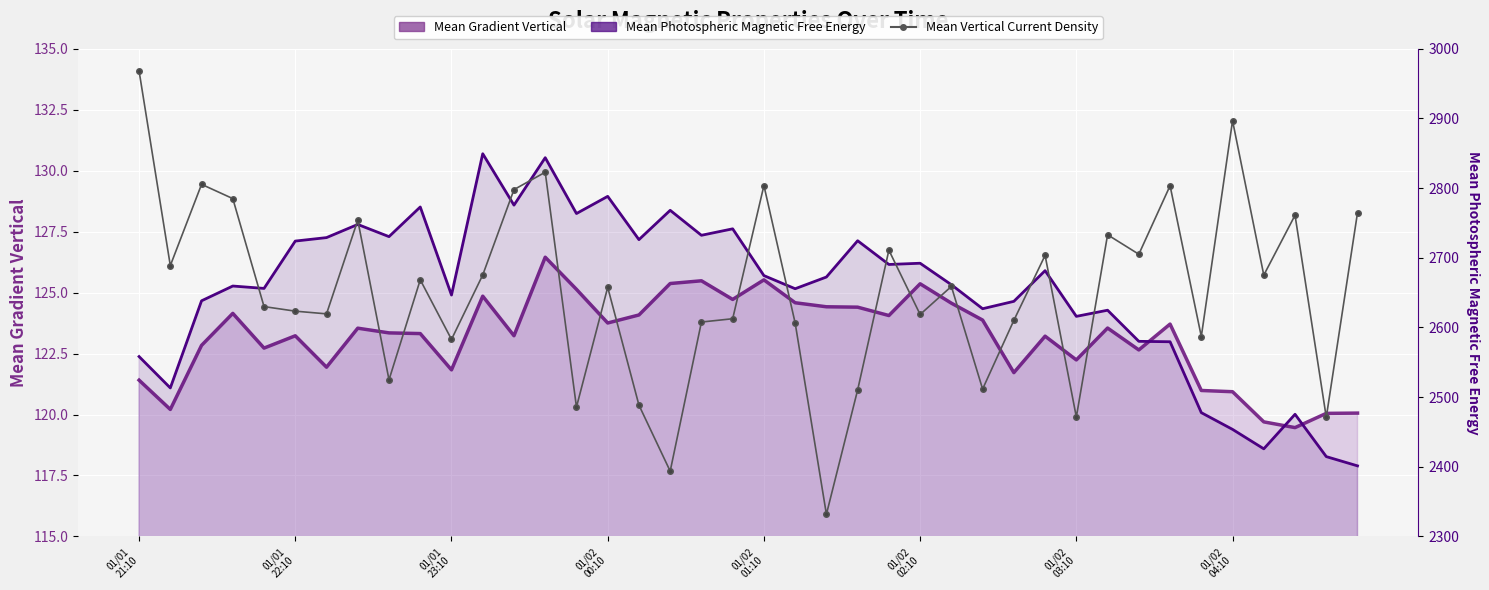

What is the value of the Mean Photospheric Magnetic Free Energy point at the 29th from the left?

2637.5